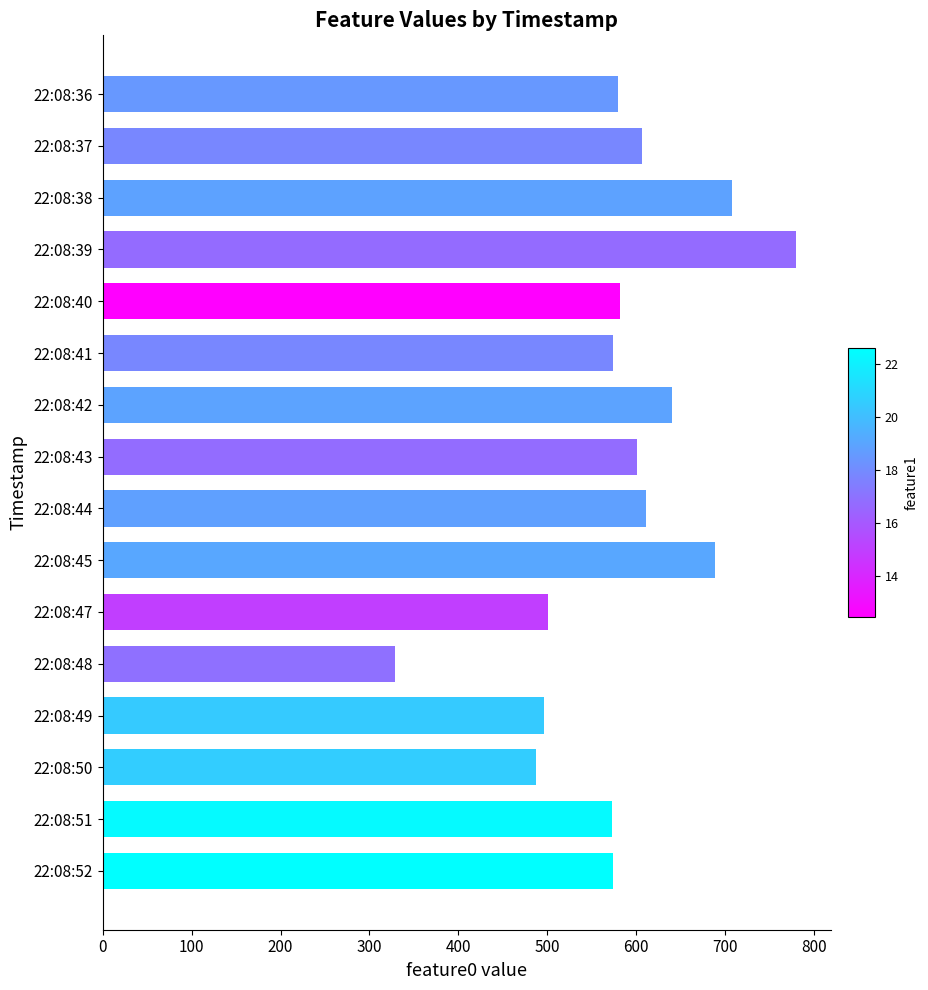

How many data points are less than 581?

8